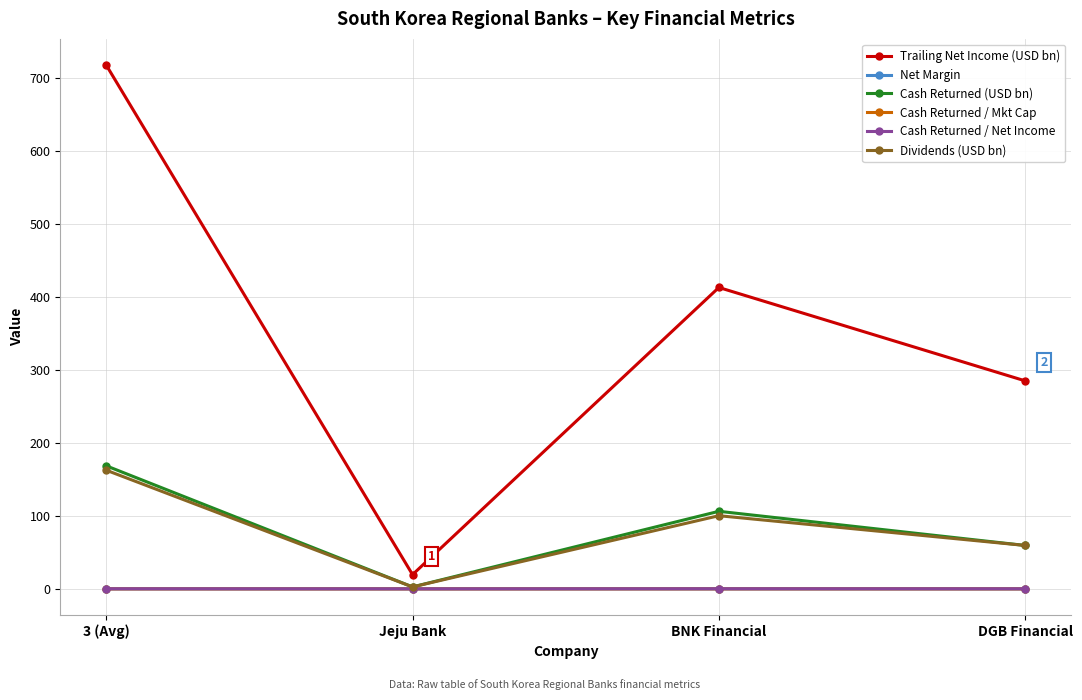

Where is Dividends (USD bn) nearest to the value 82?

BNK Financial